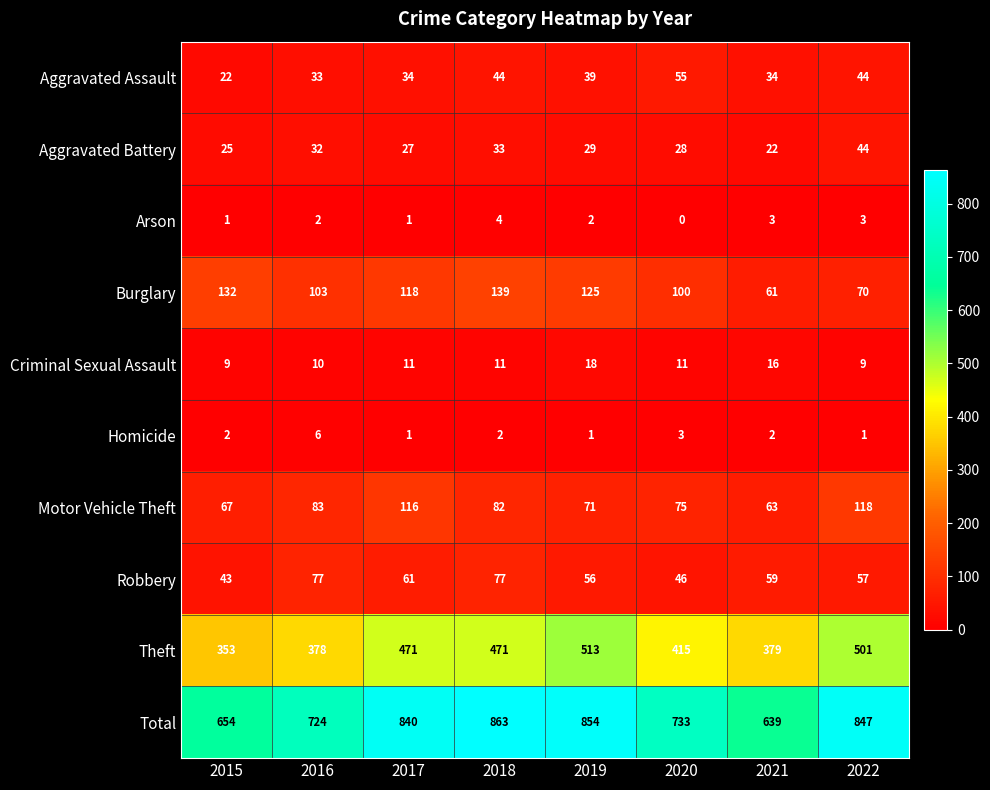

Rank the series by their maximum value, from highest to lowest.

Total, Theft, Burglary, Motor Vehicle Theft, Robbery, Aggravated Assault, Aggravated Battery, Criminal Sexual Assault, Homicide, Arson